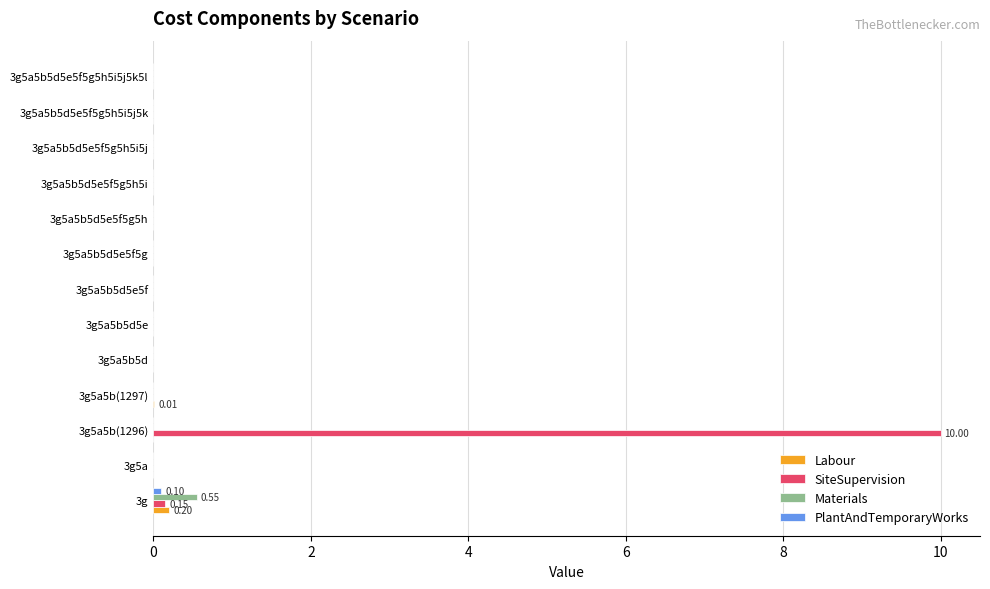

Which series changed the most between 3g5a5b(1296) and 3g5a5b5d5e5f5g5h5i?

SiteSupervision